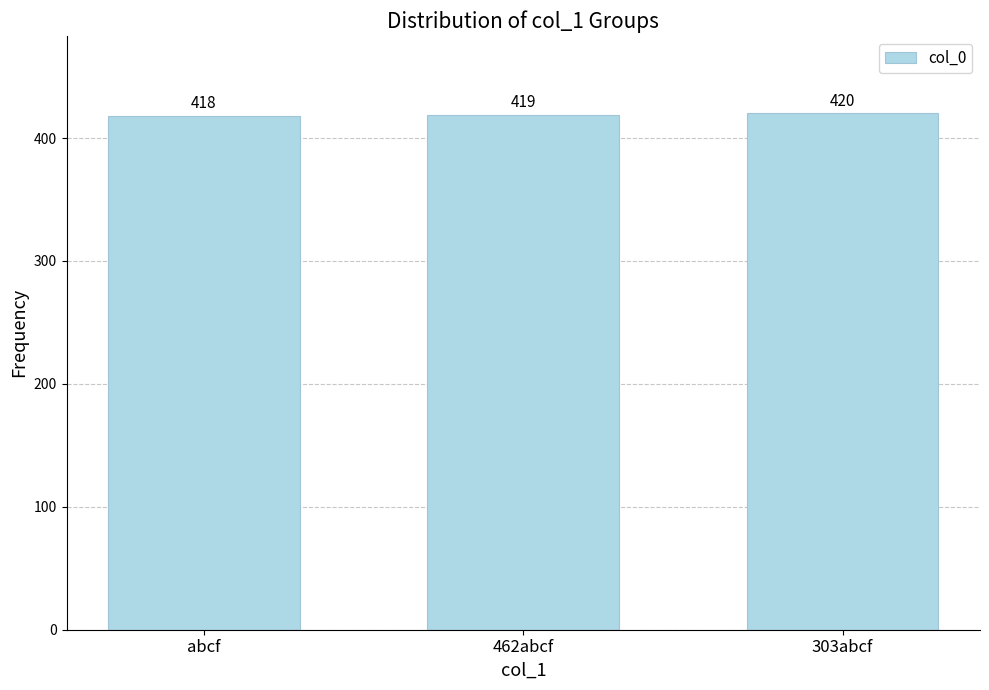

Which label corresponds to the smallest value in the chart?

abcf